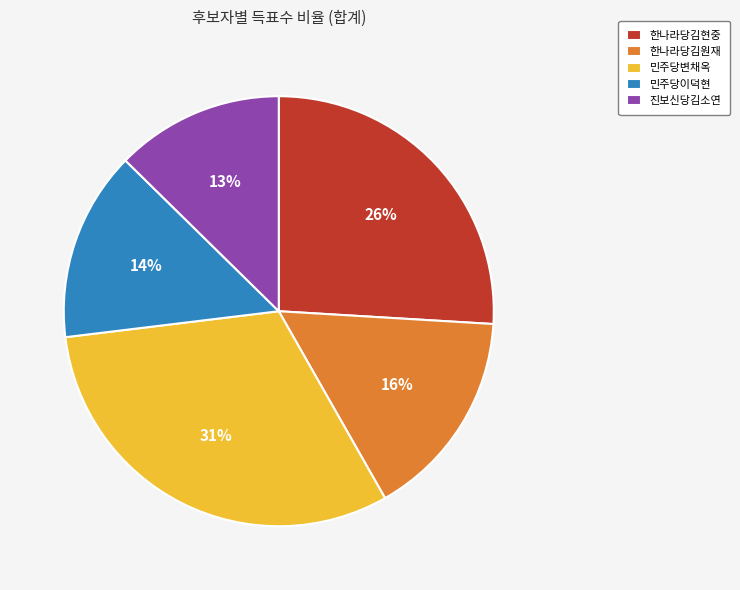

To the nearest percent, what portion does 민주당변채옥 represent?

31%